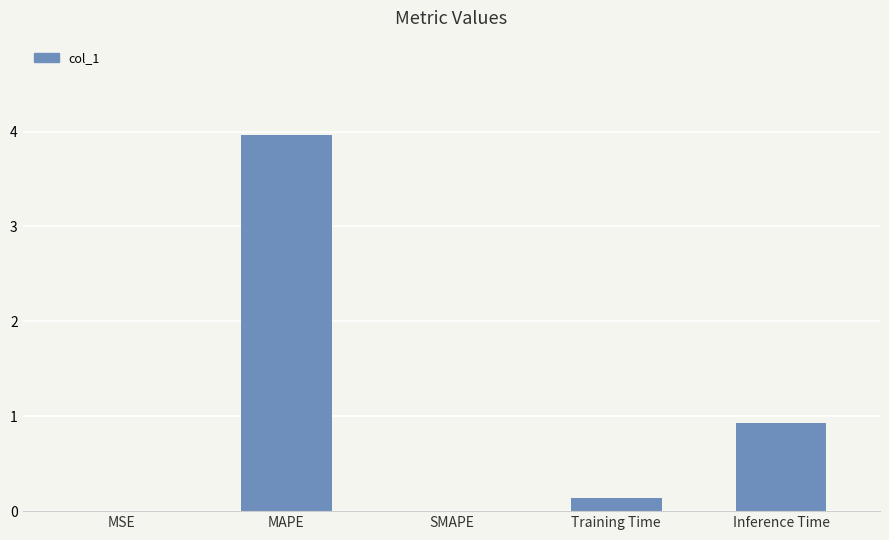

Are the bars horizontal?

No